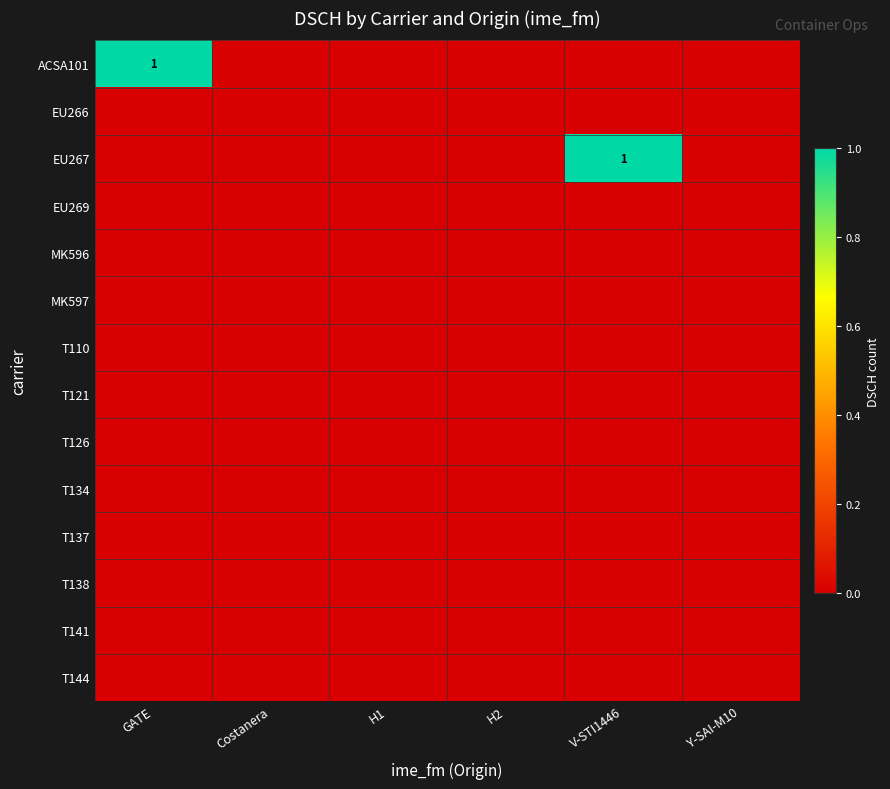

Between GATE and Costanera, which is larger?

GATE